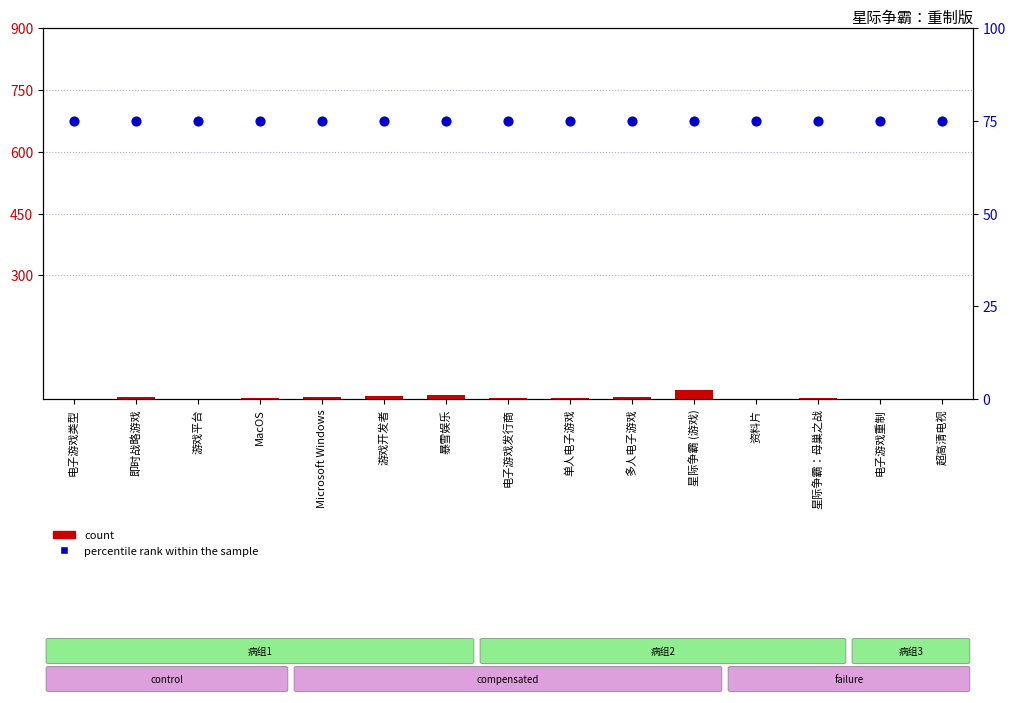

Which series reaches the maximum Y coordinate?

percentile rank within the sample